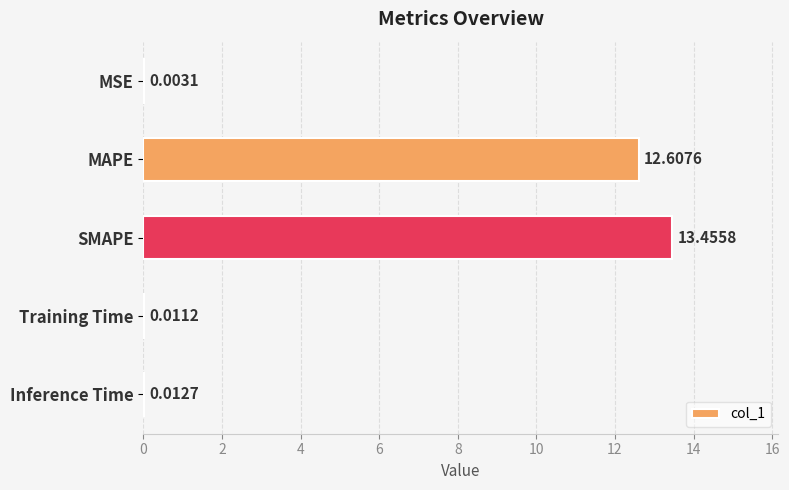

Between Training Time and SMAPE, which is larger?

SMAPE